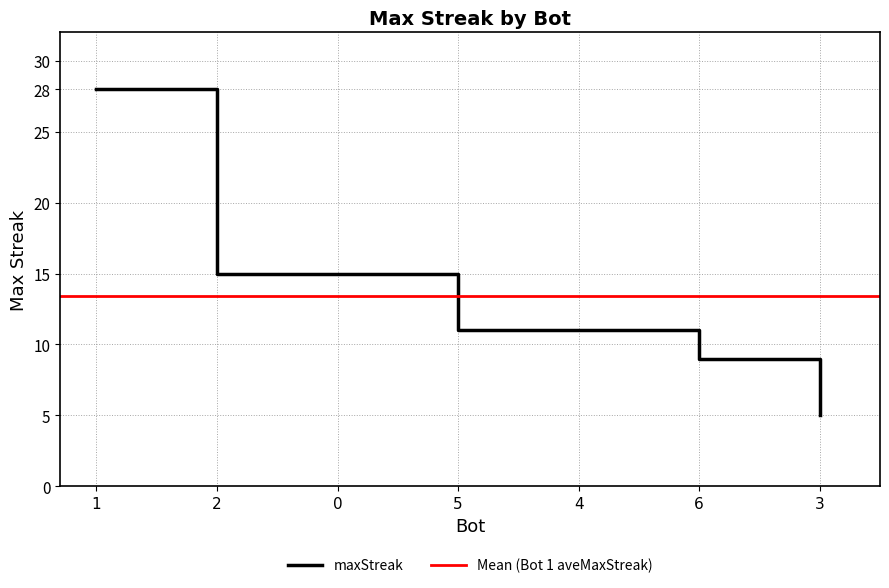

What is the difference between the maximum and minimum values?

23